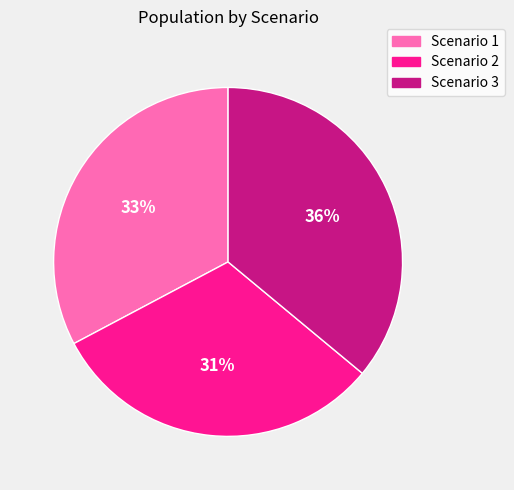

To the nearest percent, what is the difference between the largest and smallest slice percentages?

5%